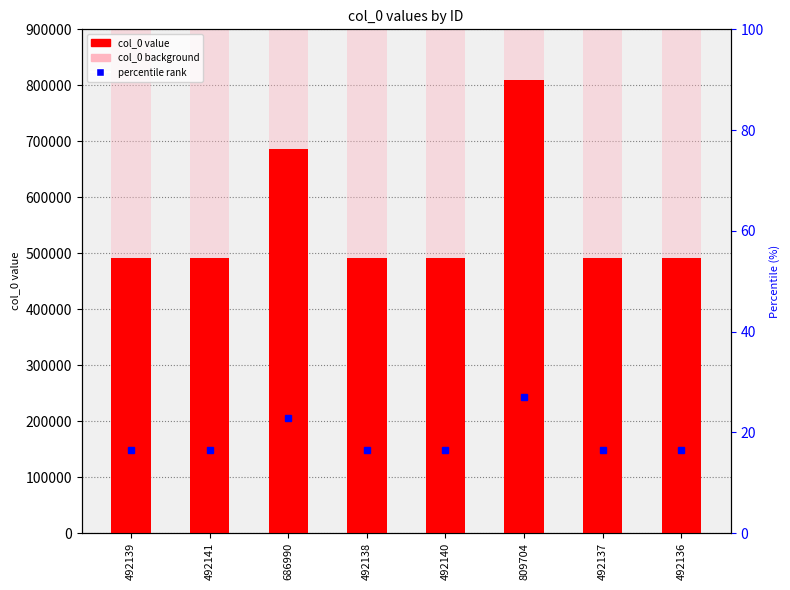

Reading left to right, transcribe all the data shown in this chart.

col_0: 492139	492141	686990	492138	492140	809704	492137	492136
col_0 background: 900000	900000	900000	900000	900000	900000	900000	900000